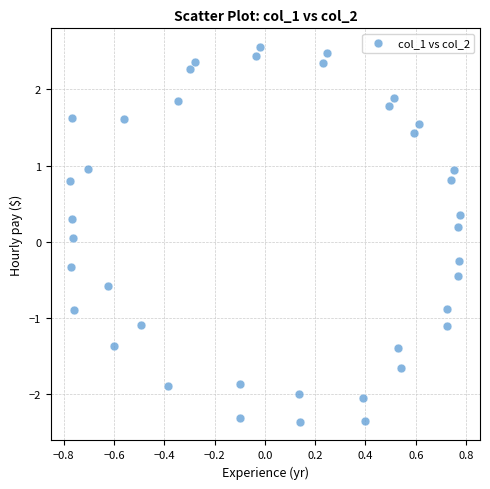

What is the range of X values (max minus min)?

1.6